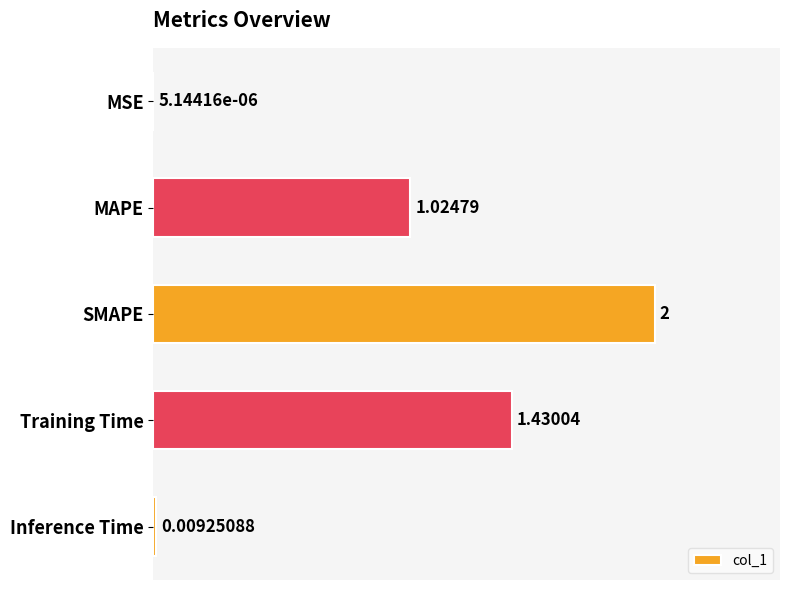

What is the sum of all values?

4.5